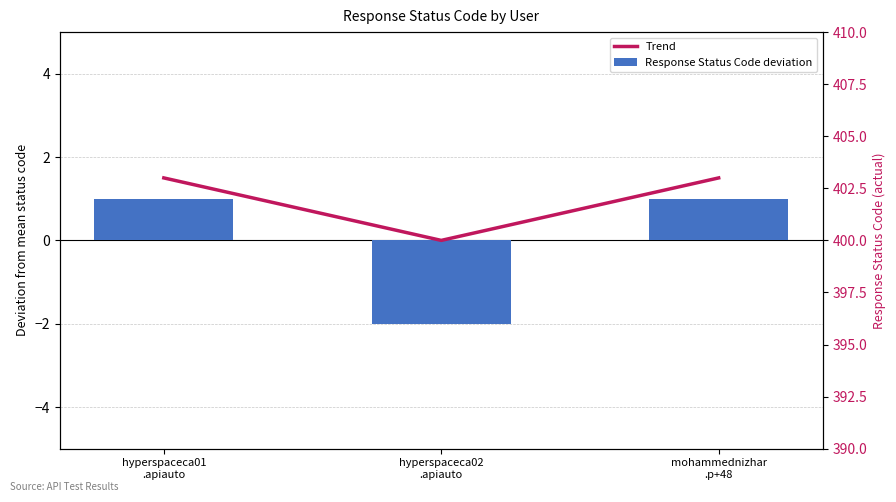

What are all the series names shown in the legend?

Response Status Code deviation, Trend